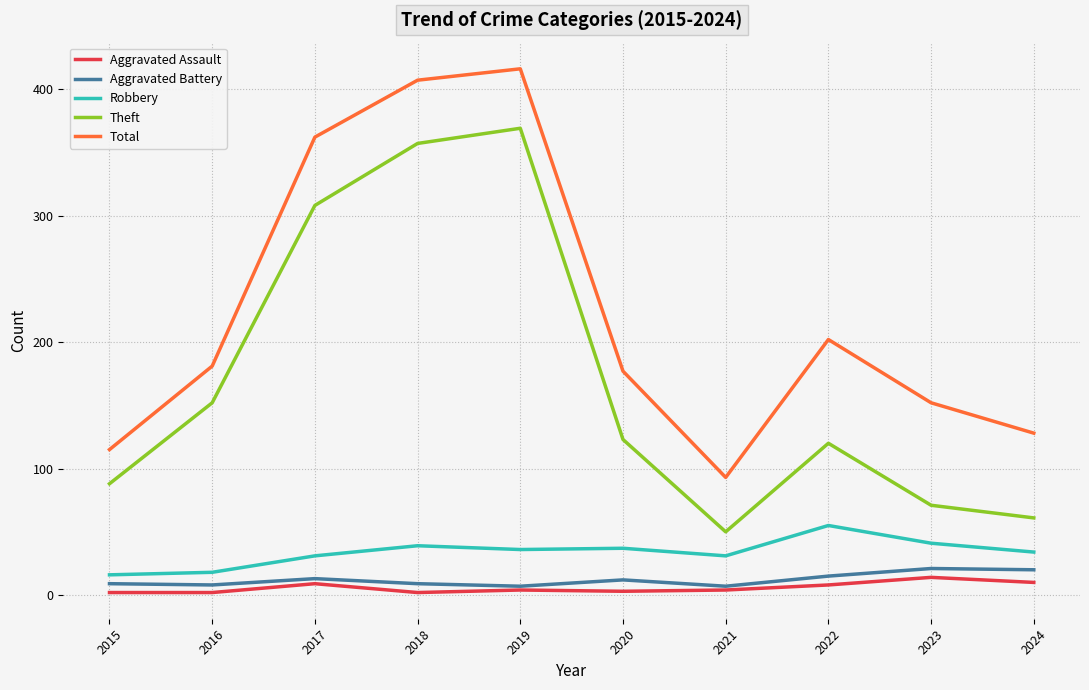

What is the smallest value displayed?

2